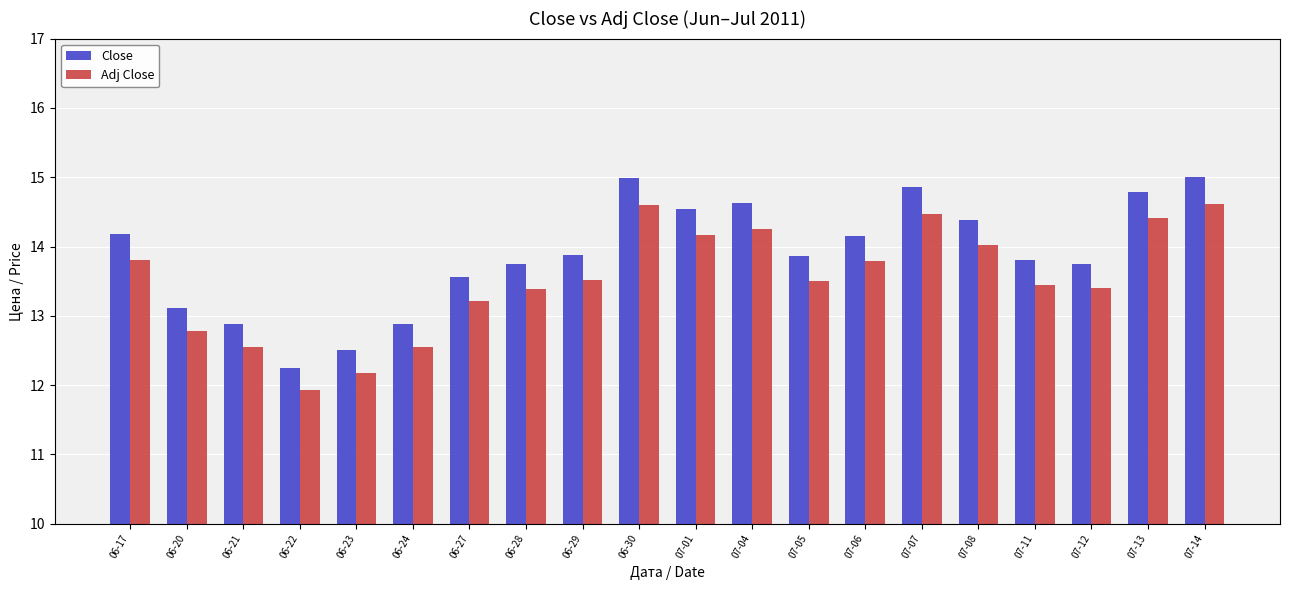

List the series in order of their overall mean, lowest first.

Adj Close, Close